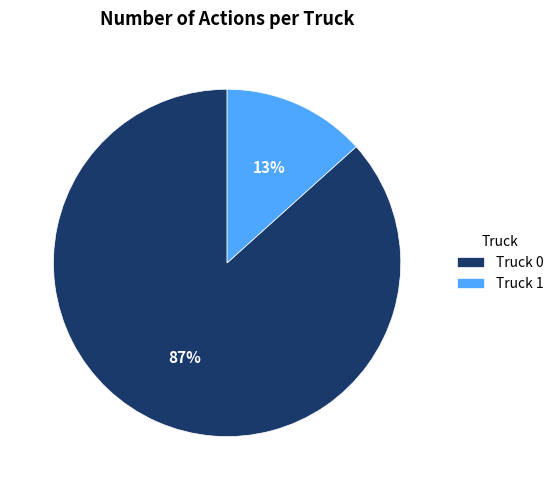

Does Truck 1 account for over 50% of the chart?

No